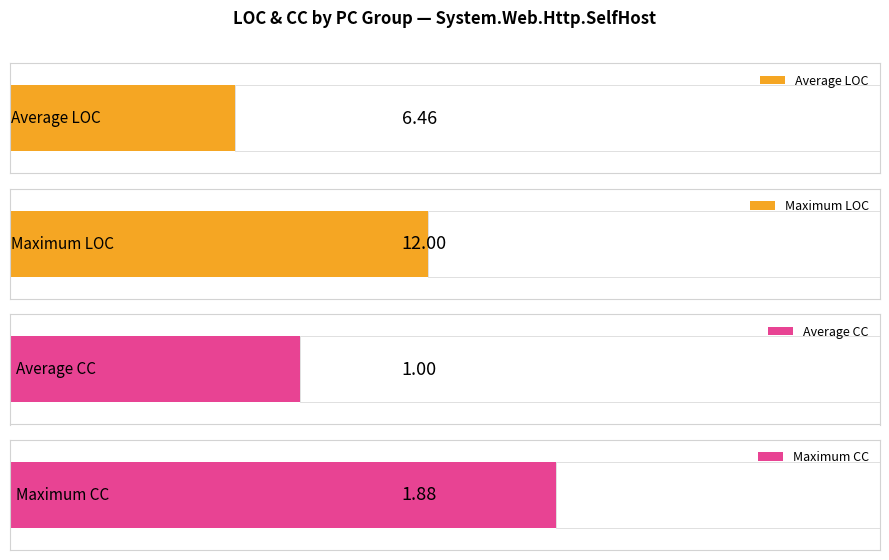

How many bars are there in each group?

2